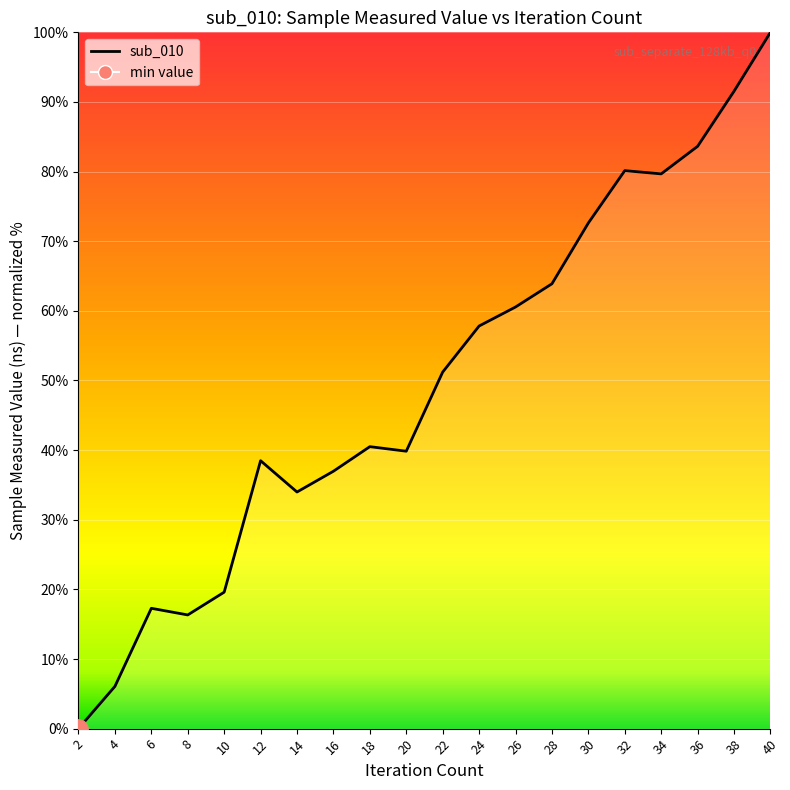

Is this an area chart (filled region under the line)?

No